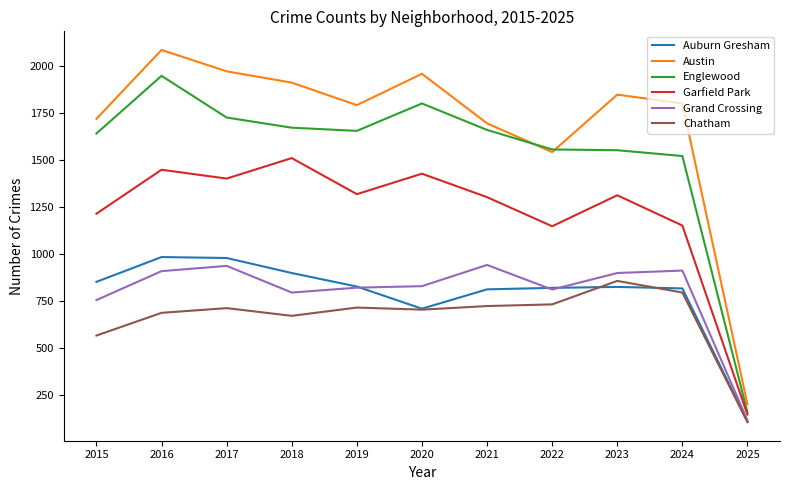

Read the Garfield Park value at 2018, to the nearest 50.

1500